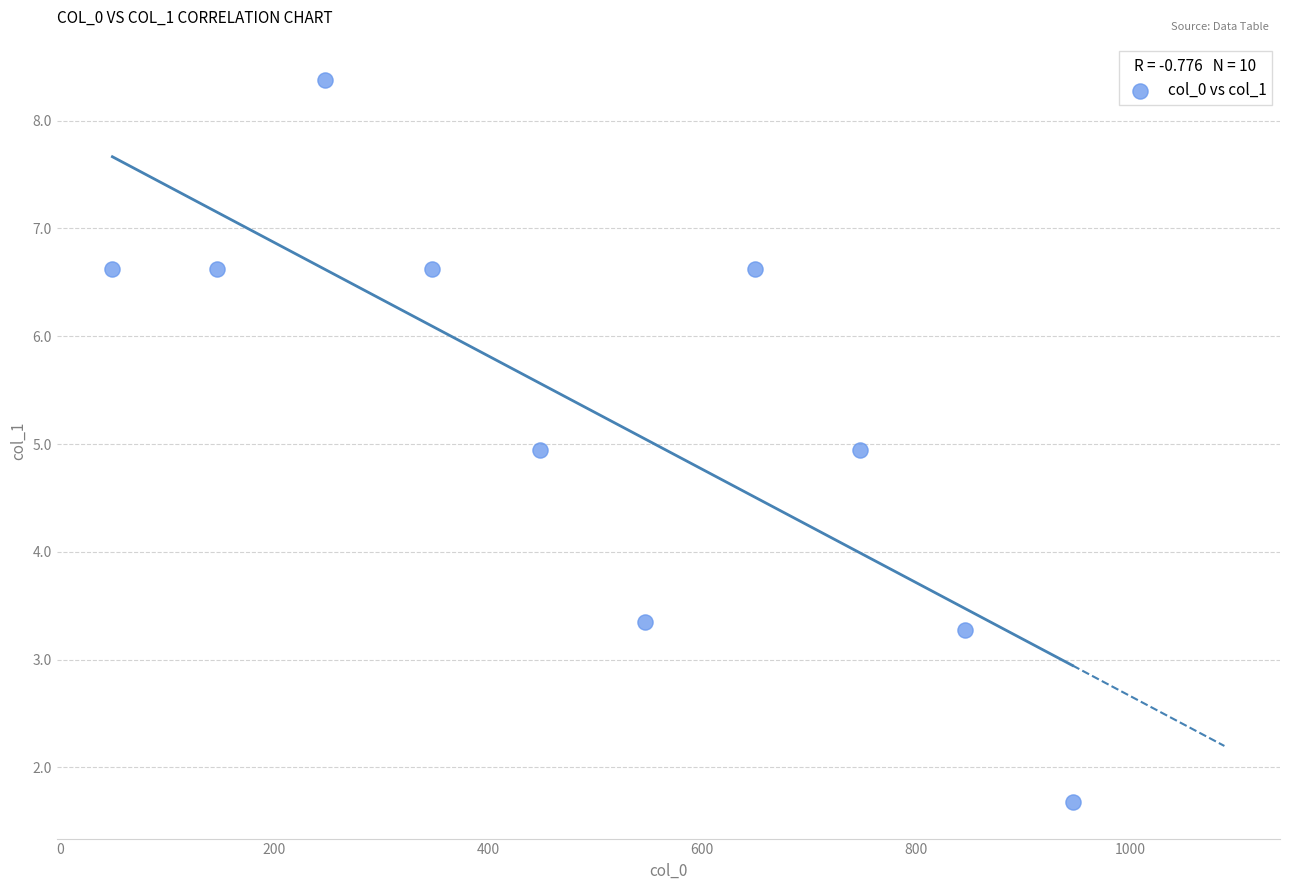

What is the range of X values (max minus min)?

897.3